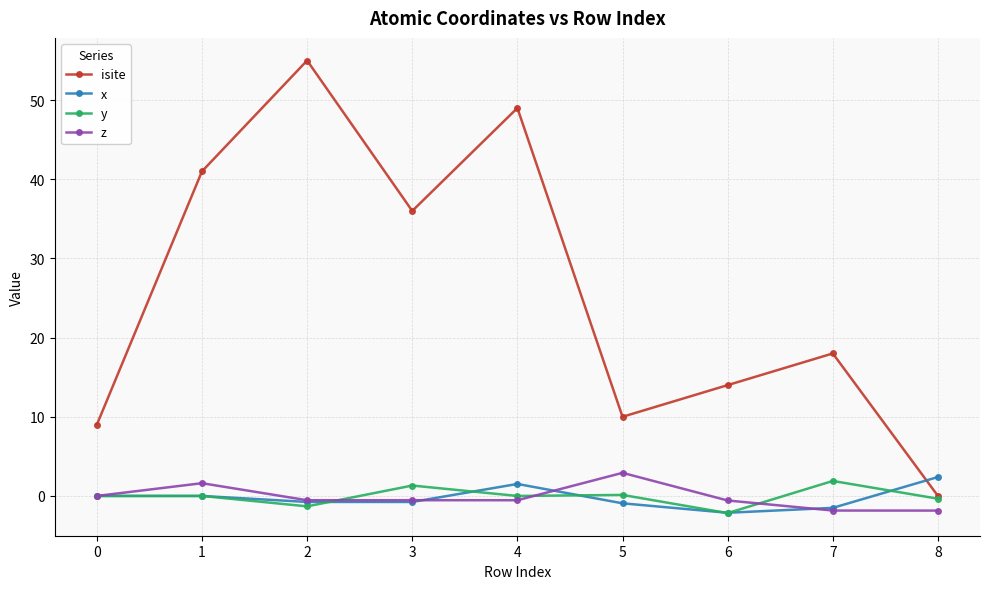

True or false: y and x intersect in this chart.

True